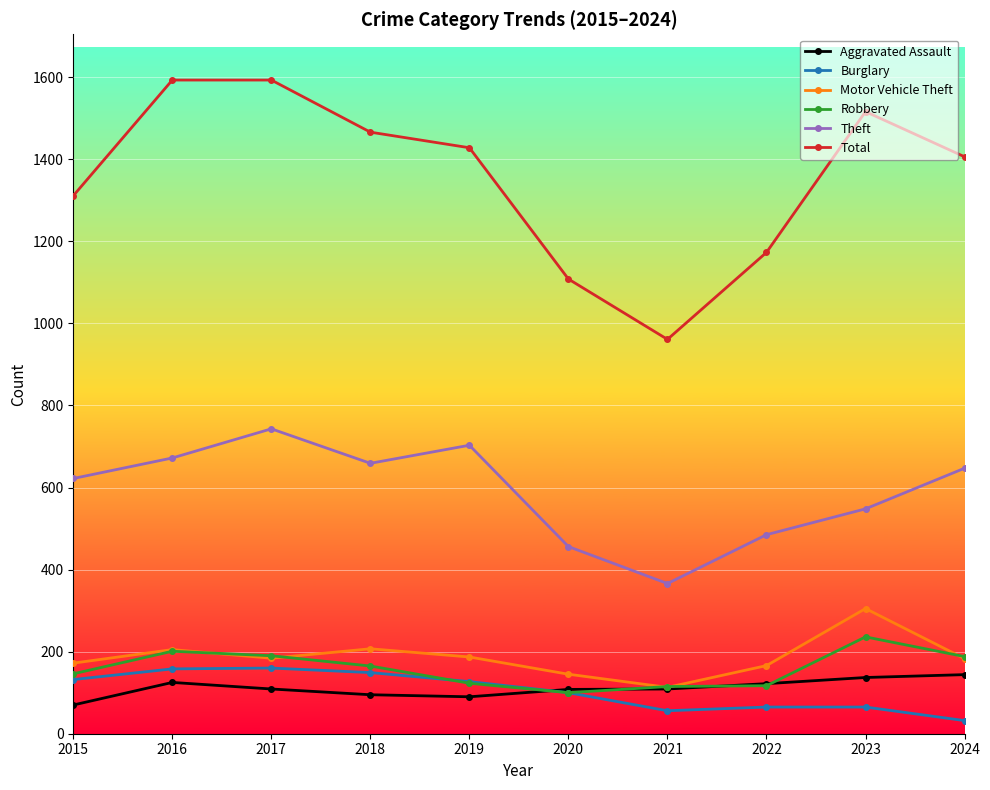

True or false: Burglary and Motor Vehicle Theft intersect in this chart.

False